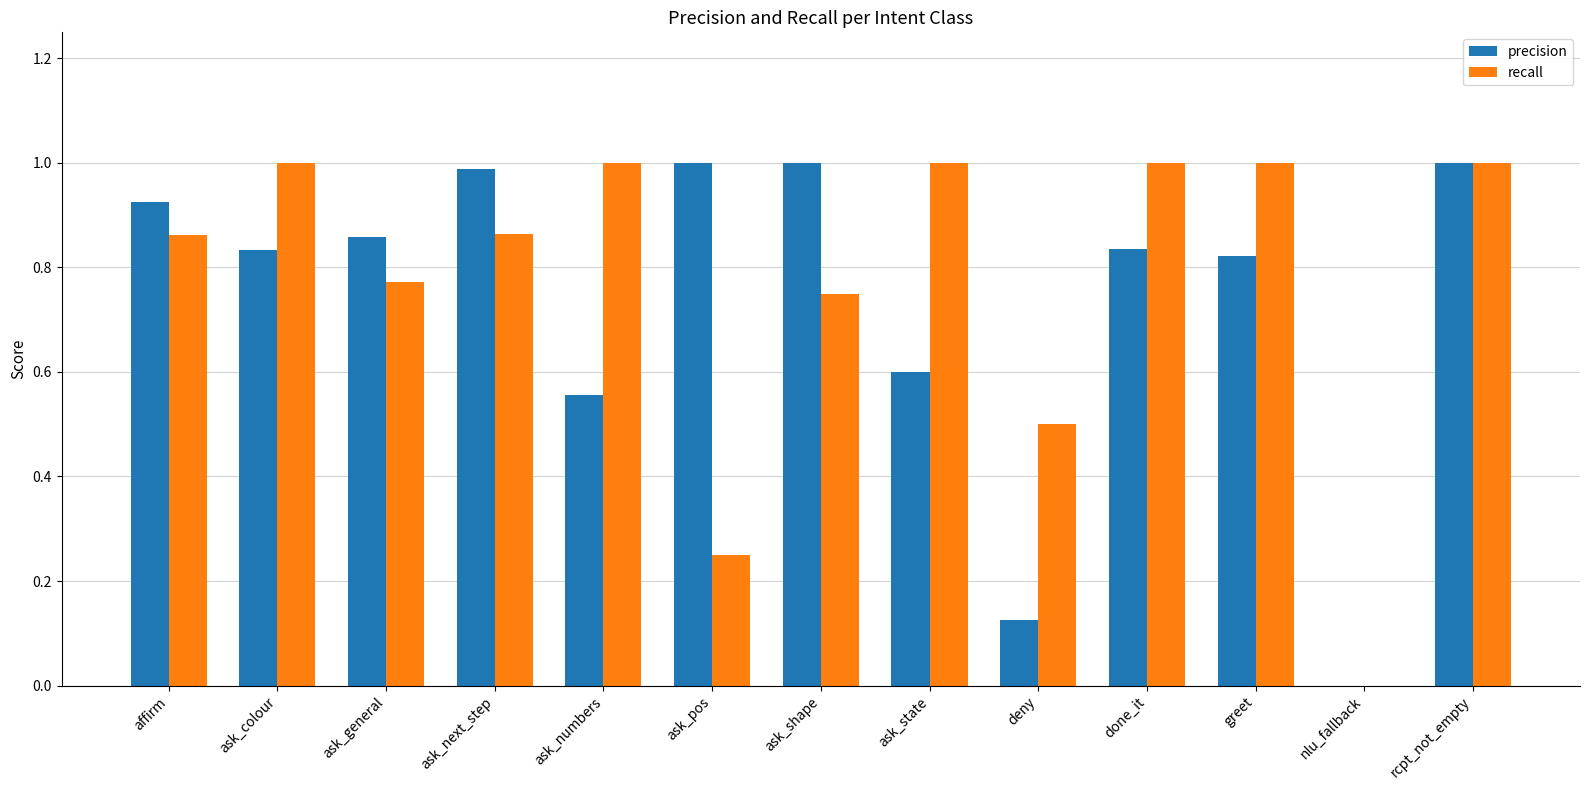

Count the number of categories in the chart.

13